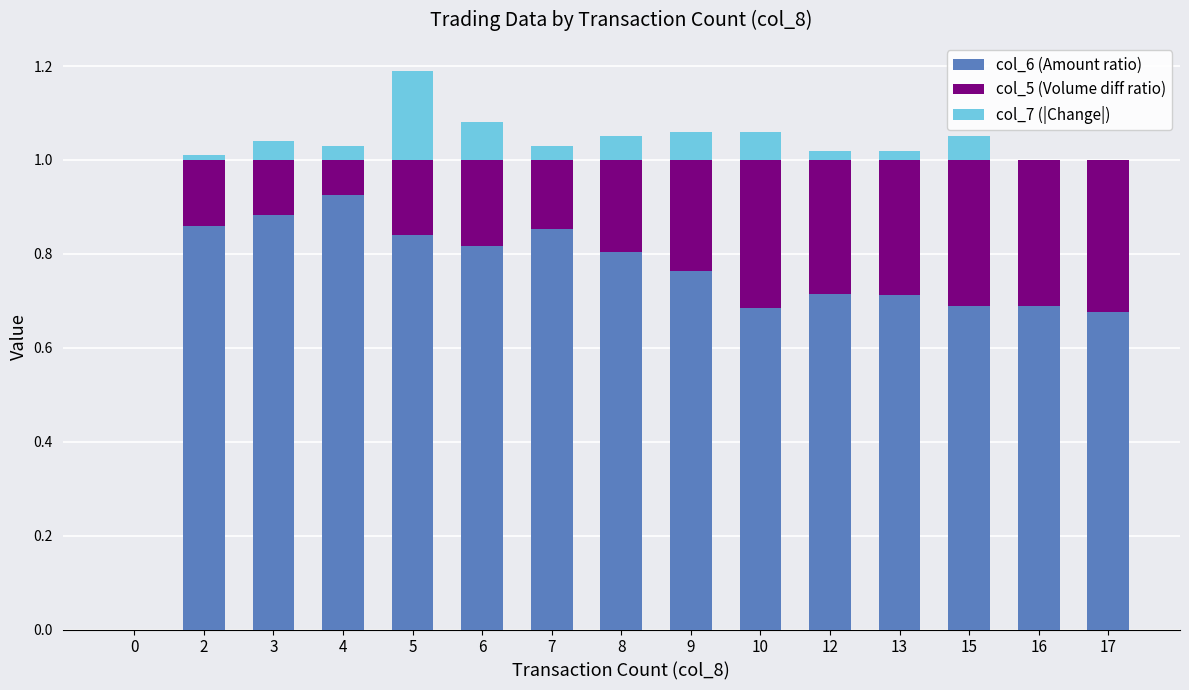

What are all the series names shown in the legend?

col_6 (Amount ratio), col_5 (Volume diff ratio), col_7 (|Change|)